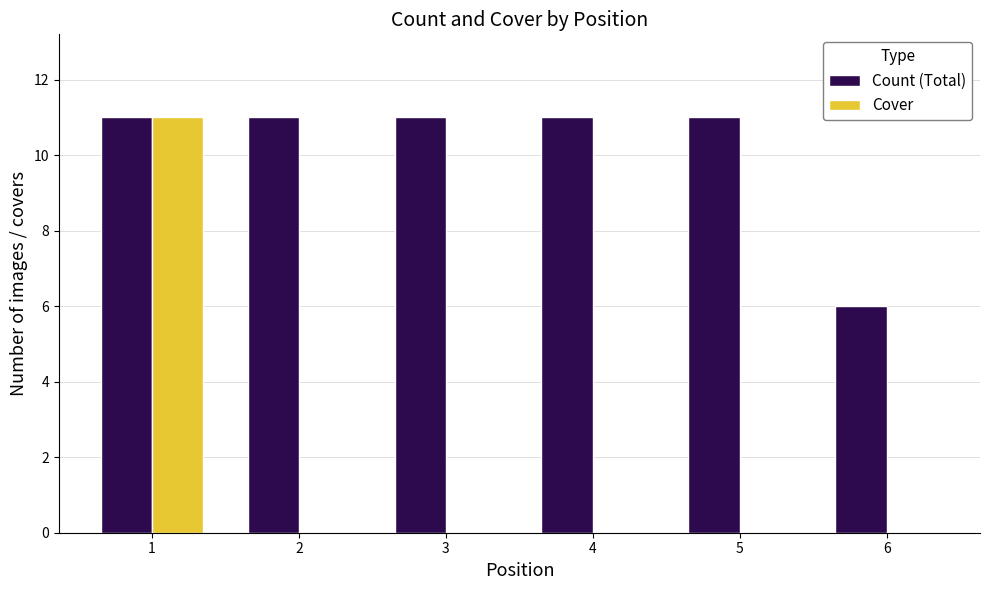

The value of Cover at 5 is 0. True or false?

True